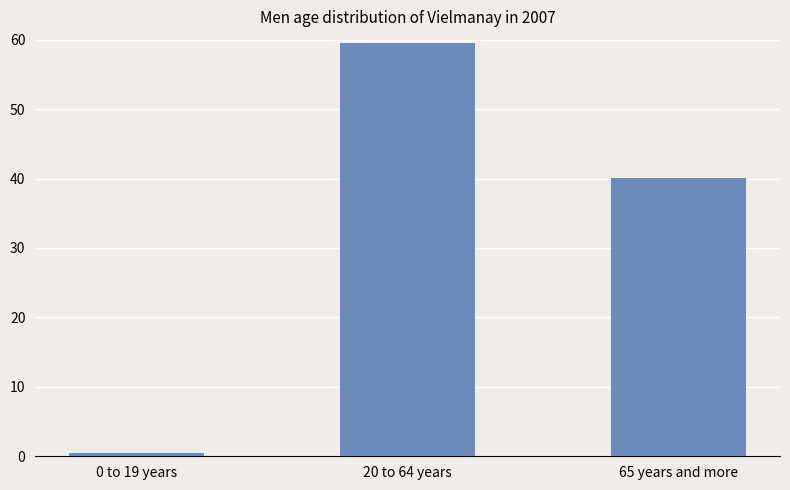

Which category has the highest value across all series?

20 to 64 years